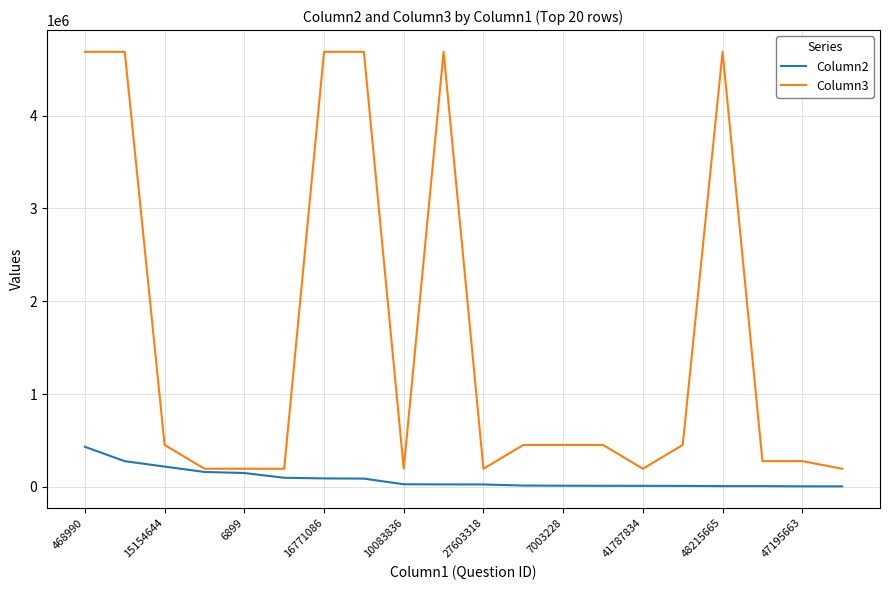

How many lines are shown in the chart?

2